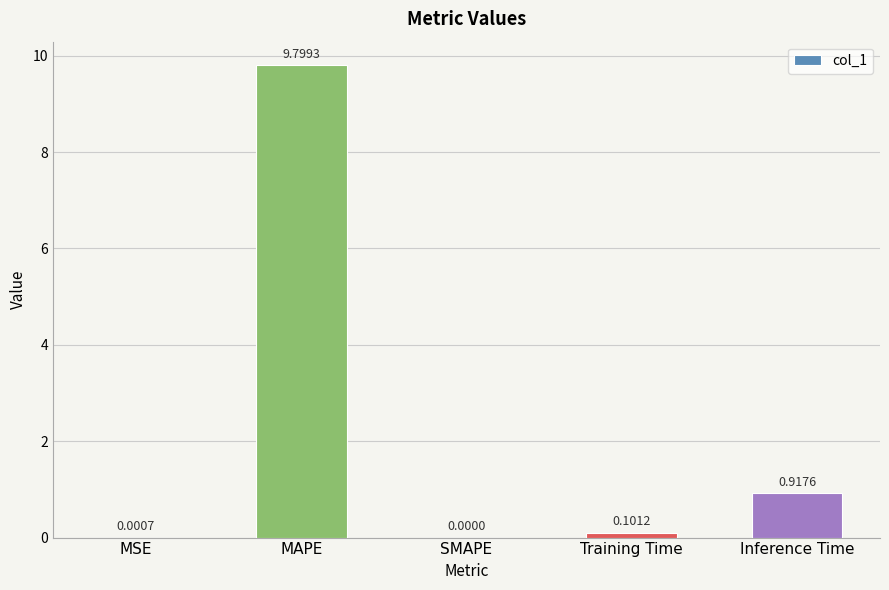

What is the difference between the values at MAPE and SMAPE?

9.8